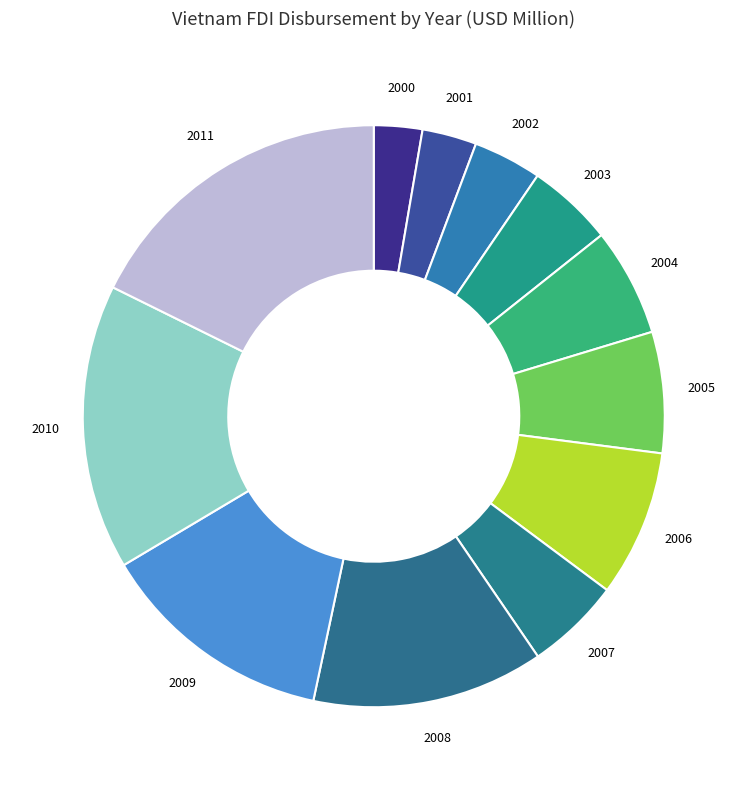

Which category has the biggest portion of the pie?

2011